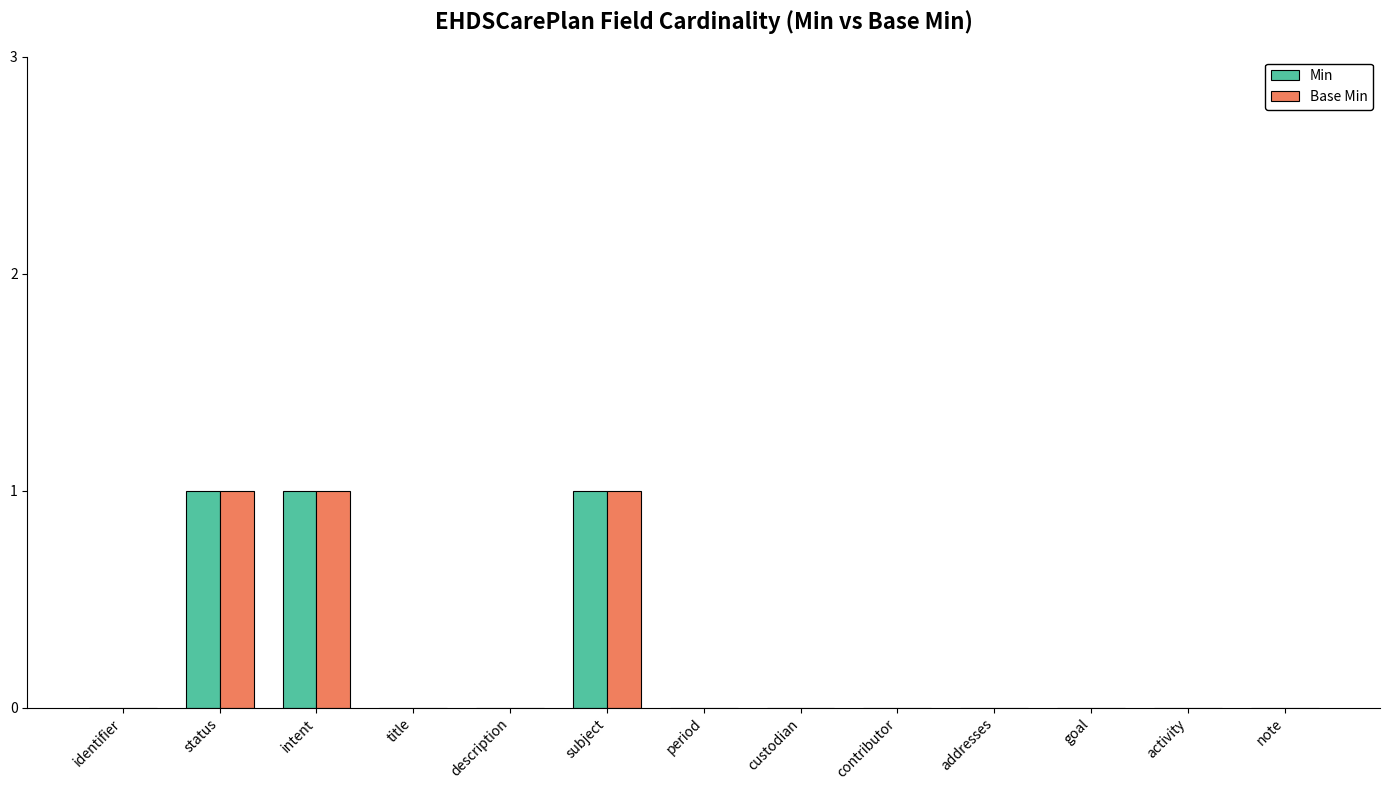

What is the sum of all Min values?

3